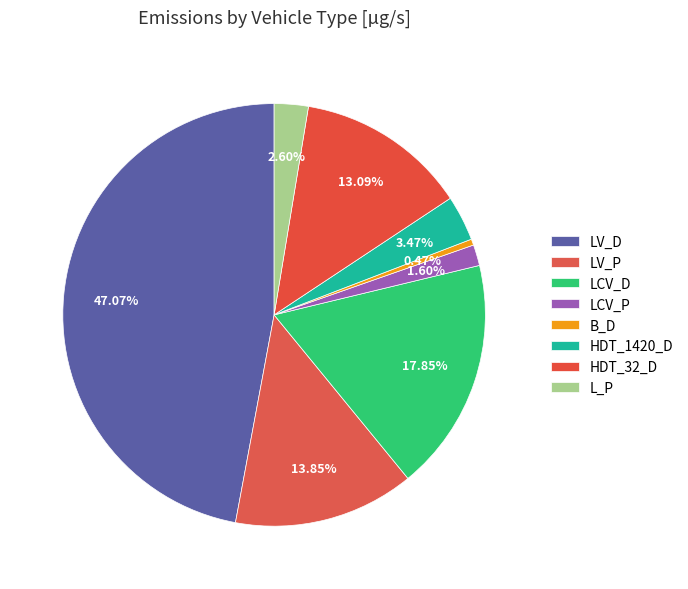

How many slices are in this pie chart?

8